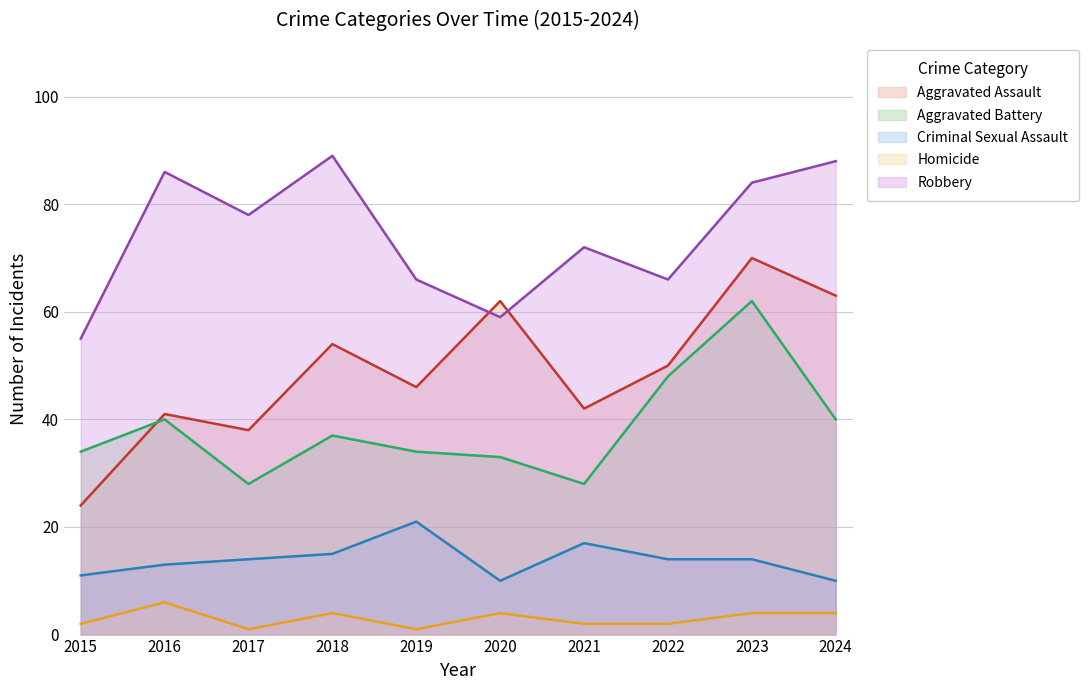

Is it true that Aggravated Battery equals 34 at 2019?

True